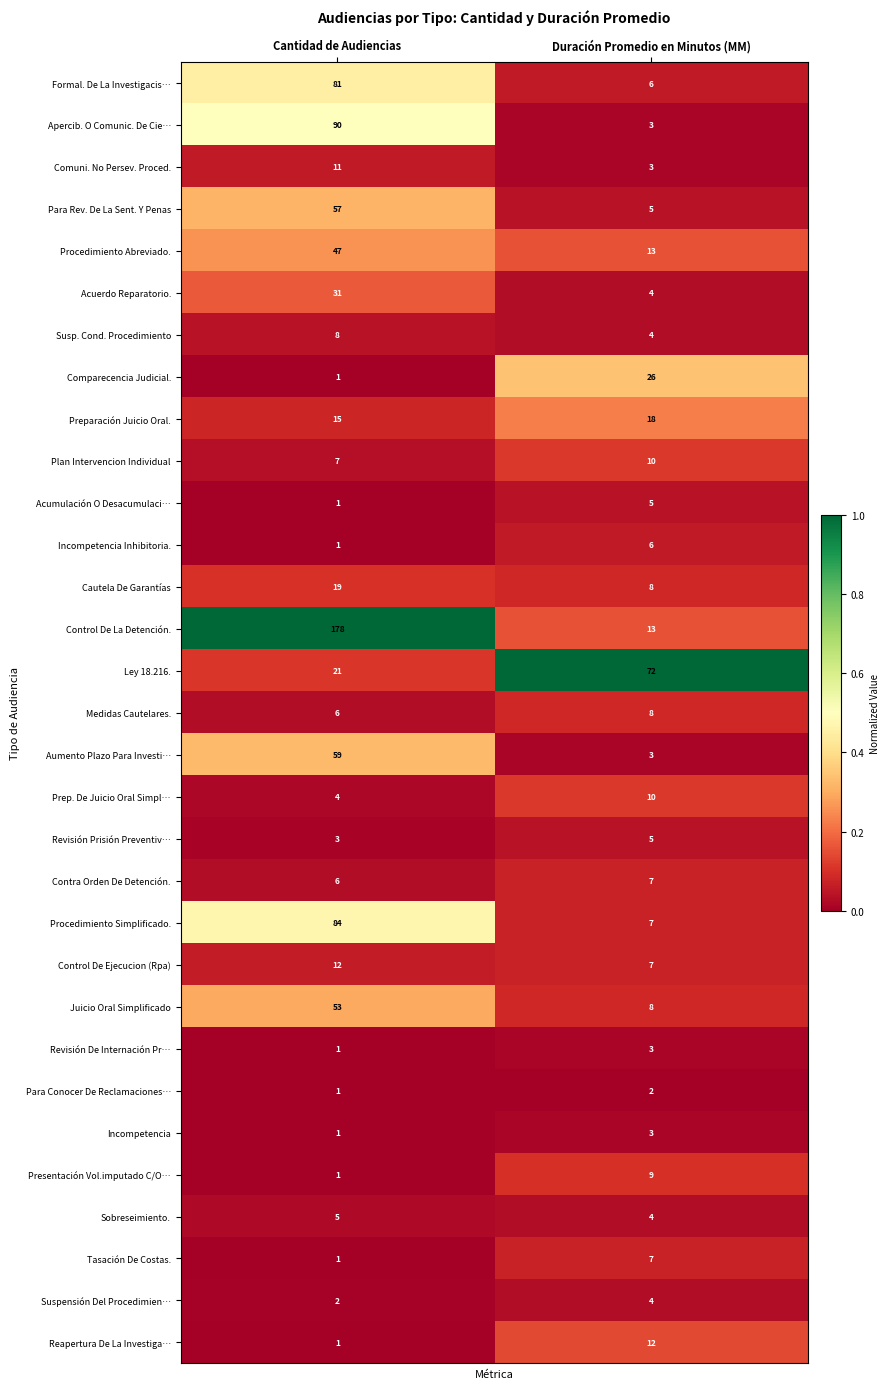

List the labels in order of Suspensión Del Procedimien… value, largest first.

Duración Promedio en Minutos (MM), Cantidad de Audiencias